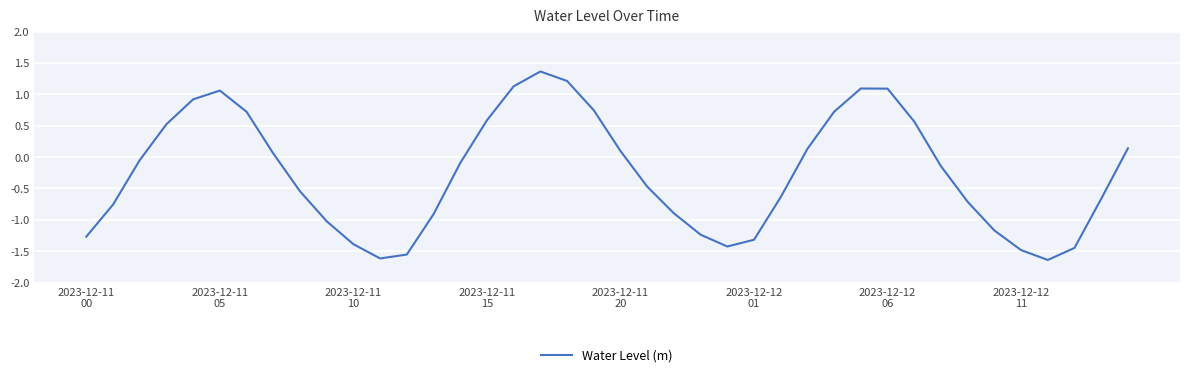

What is the difference between the maximum and minimum values?

3.0